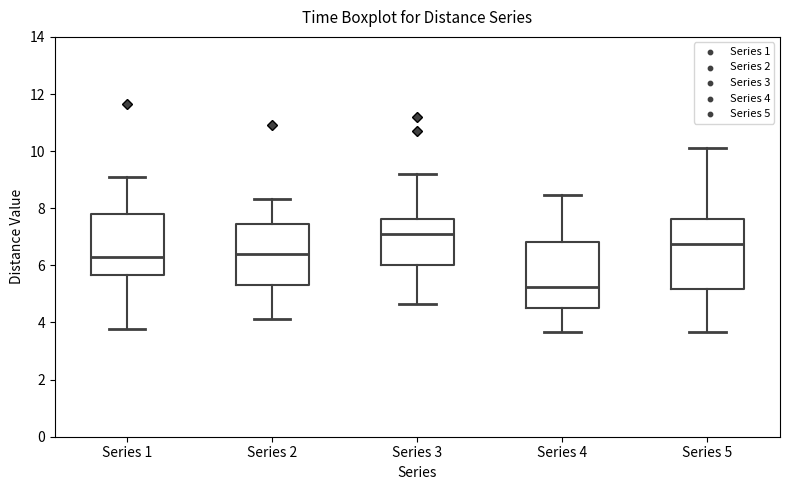

Which box has the highest median line?

Series 3